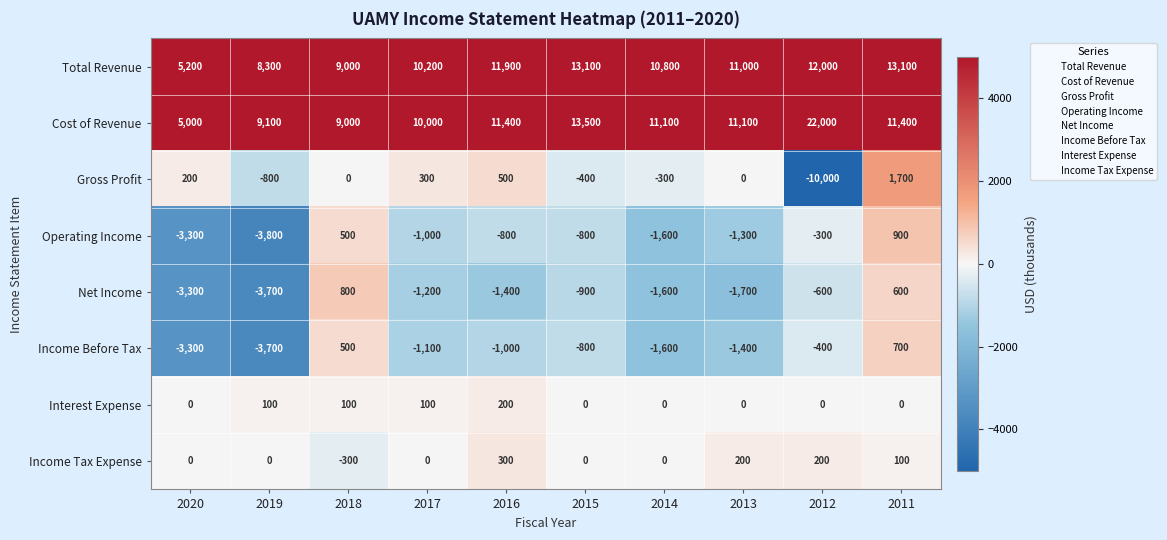

What value does the Net Income series have at 2014?

-1600